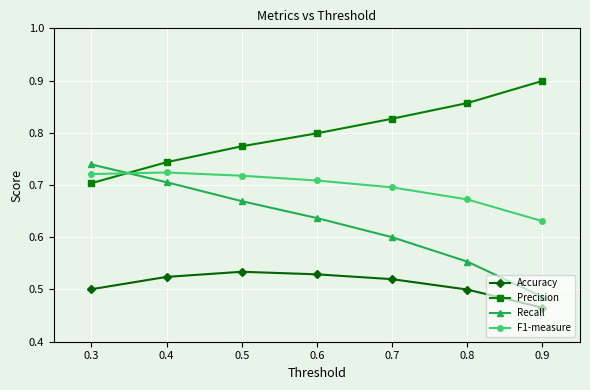

True or false: Accuracy and Precision intersect in this chart.

False